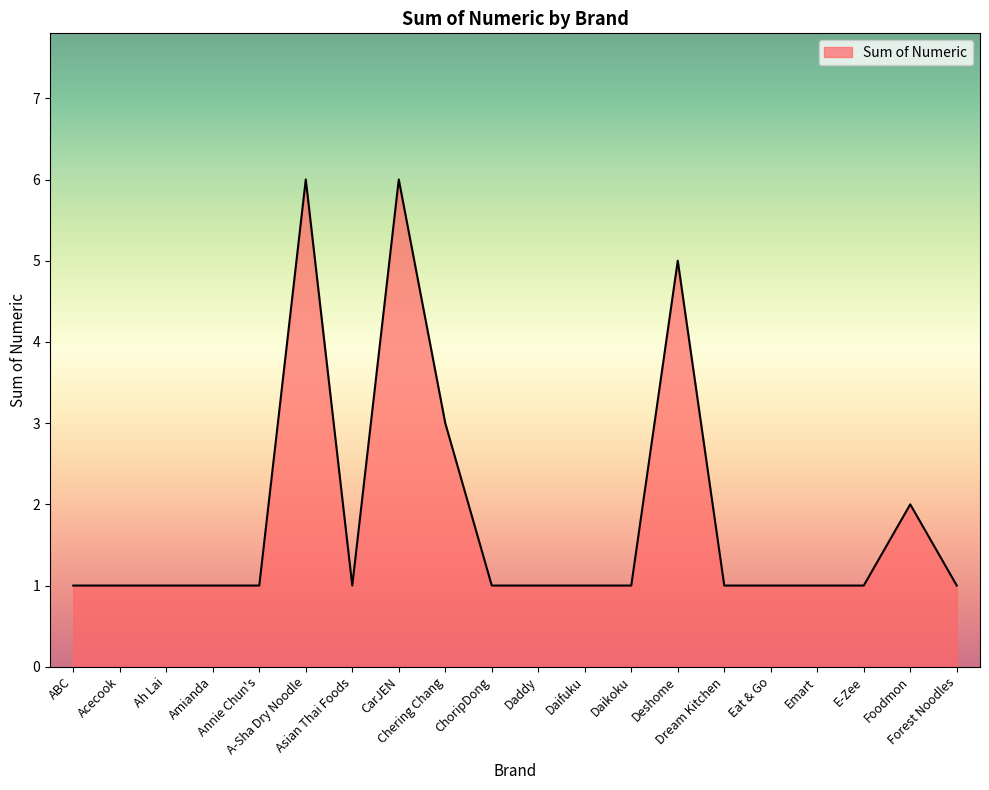

What is the difference between the maximum and minimum values?

5